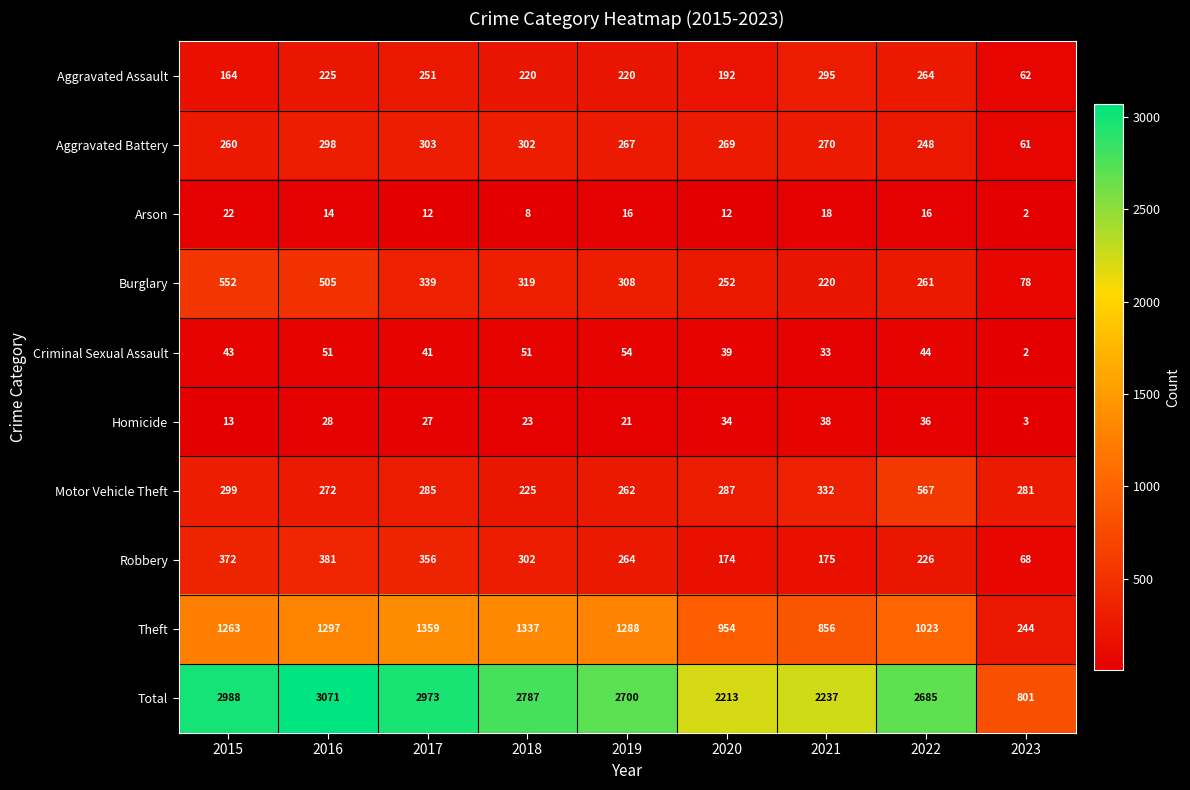

Read the Total value at 2021, to the nearest 50.

2250